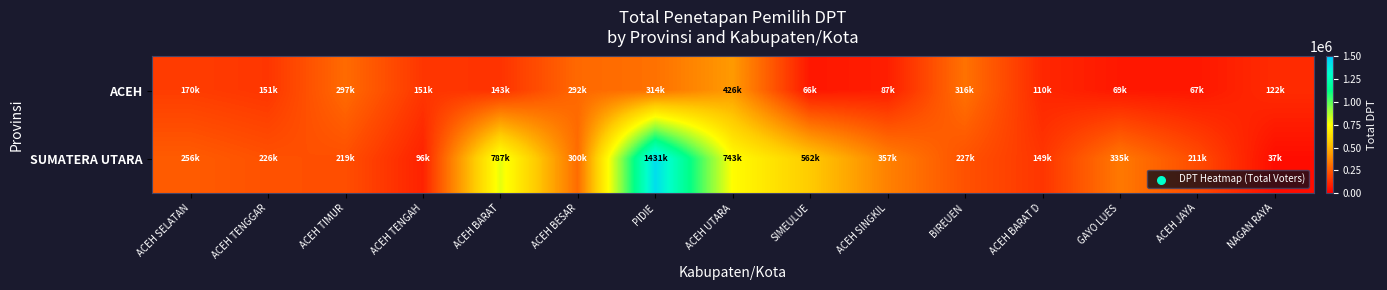

Rank the series by their maximum value, from lowest to highest.

ACEH, SUMATERA UTARA